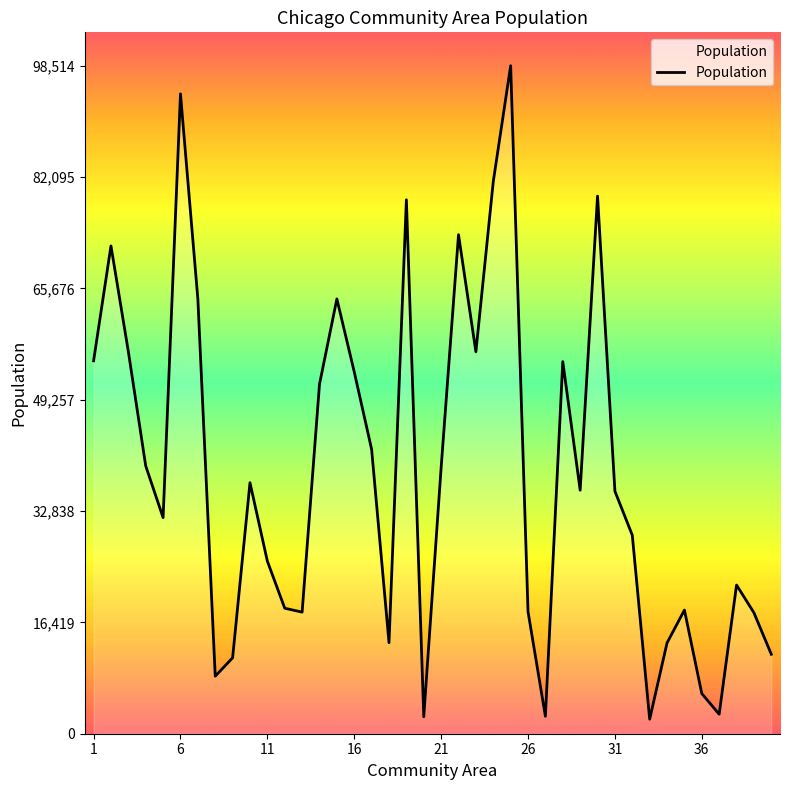

What is the minimum value shown in the chart?

2139